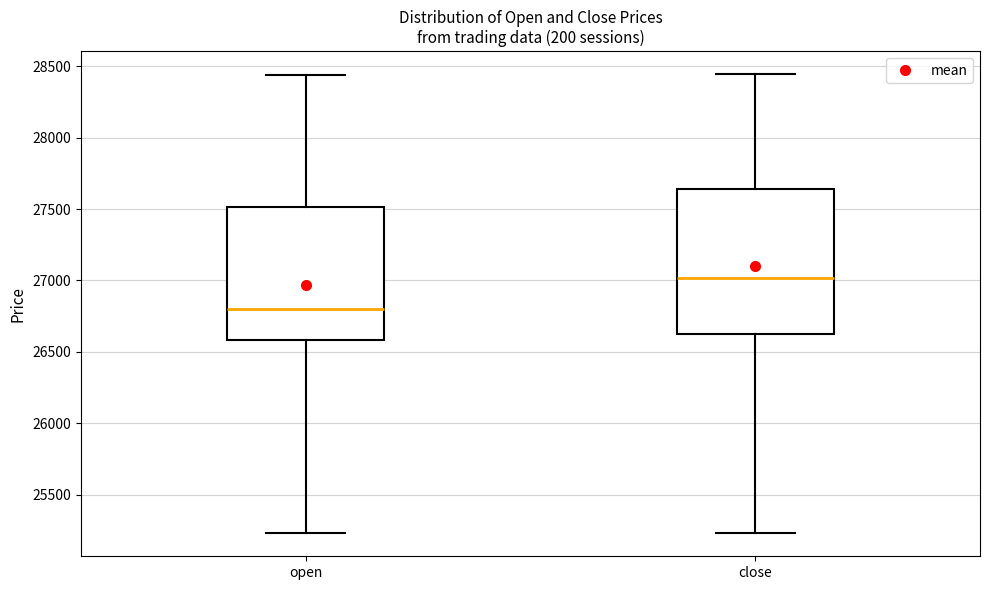

Where does the upper whisker of the box for open end on the y-axis? The values are not printed on the chart, so give them approximately, as read against the axis.

28450